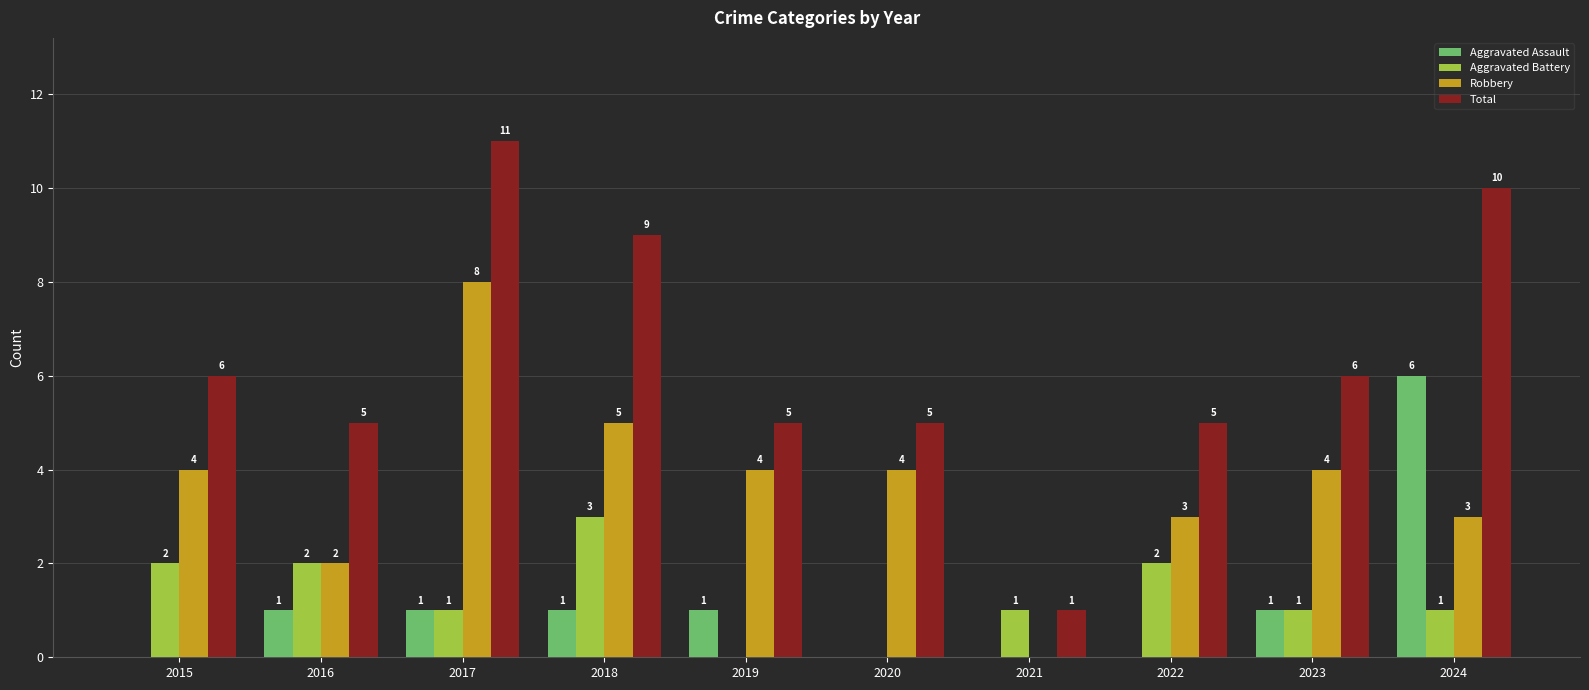

Which series changed the most between 2018 and 2020?

Total